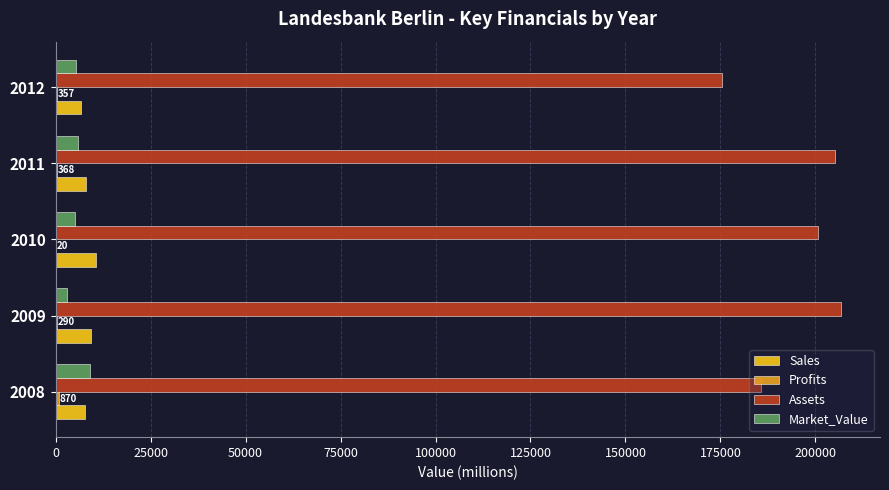

How many categories are shown in the chart?

5